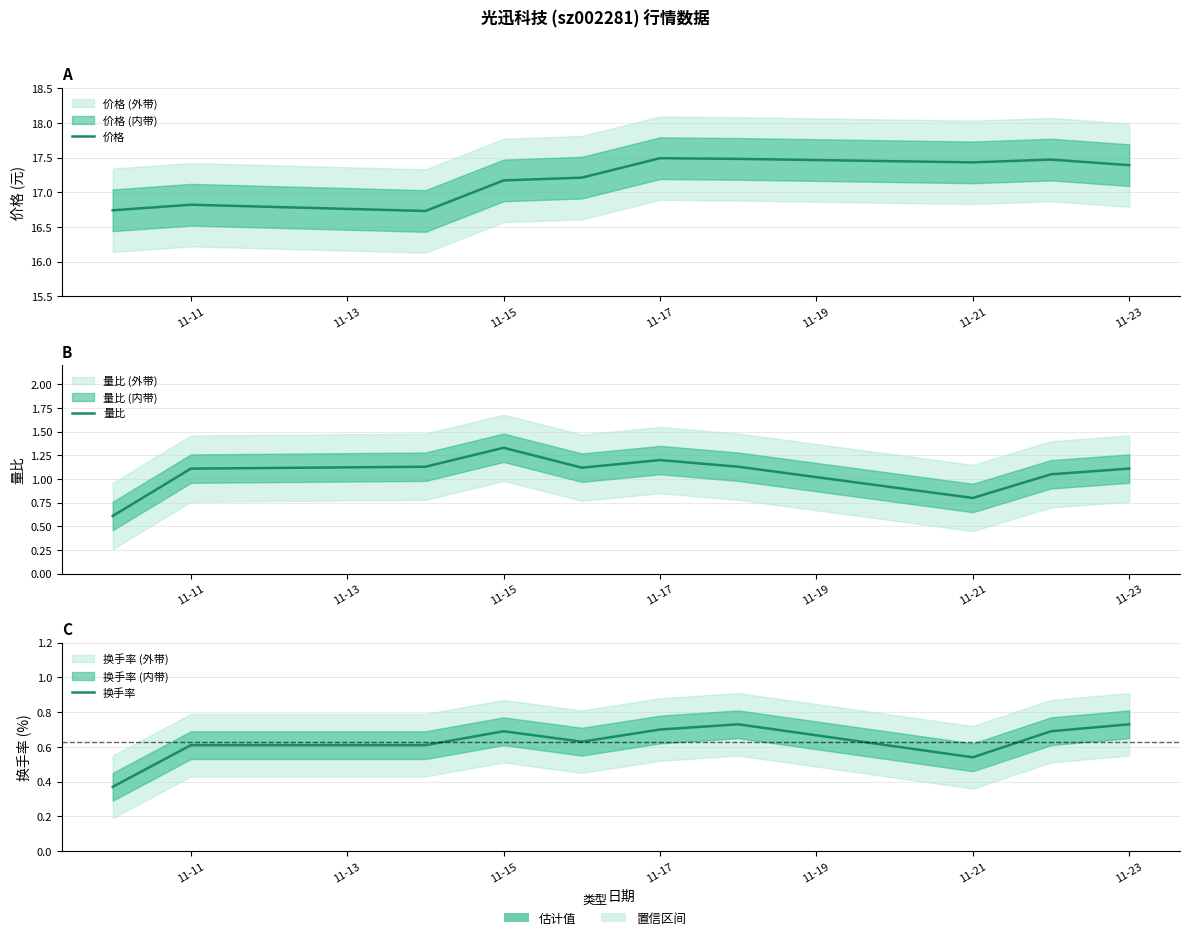

True or false: 价格 and 换手率 cross at least once.

False